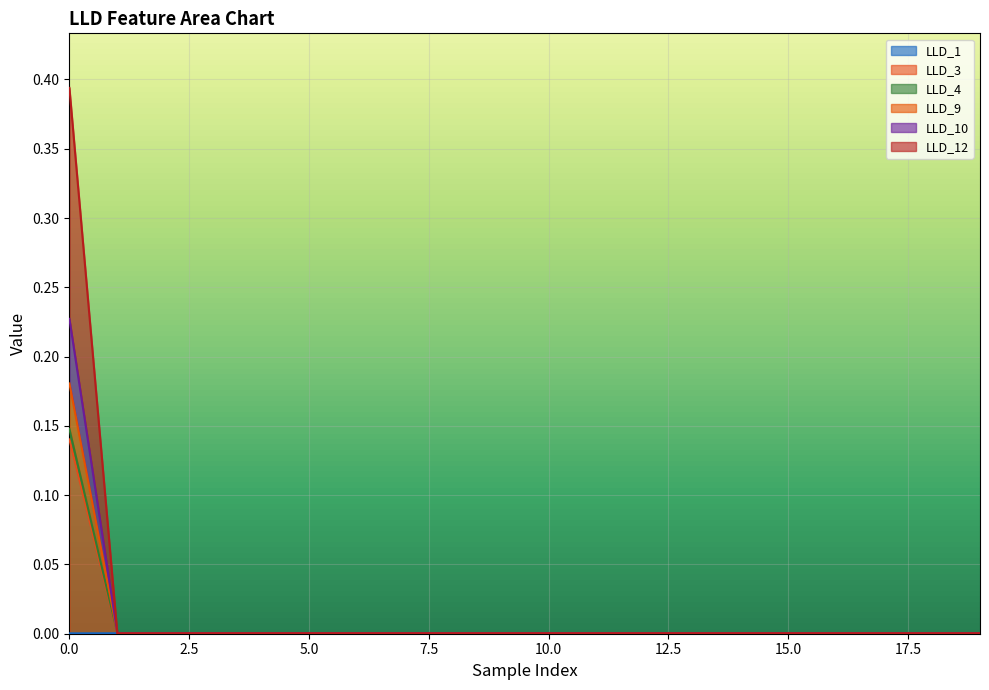

Which has a higher value, 7 or 11?

11